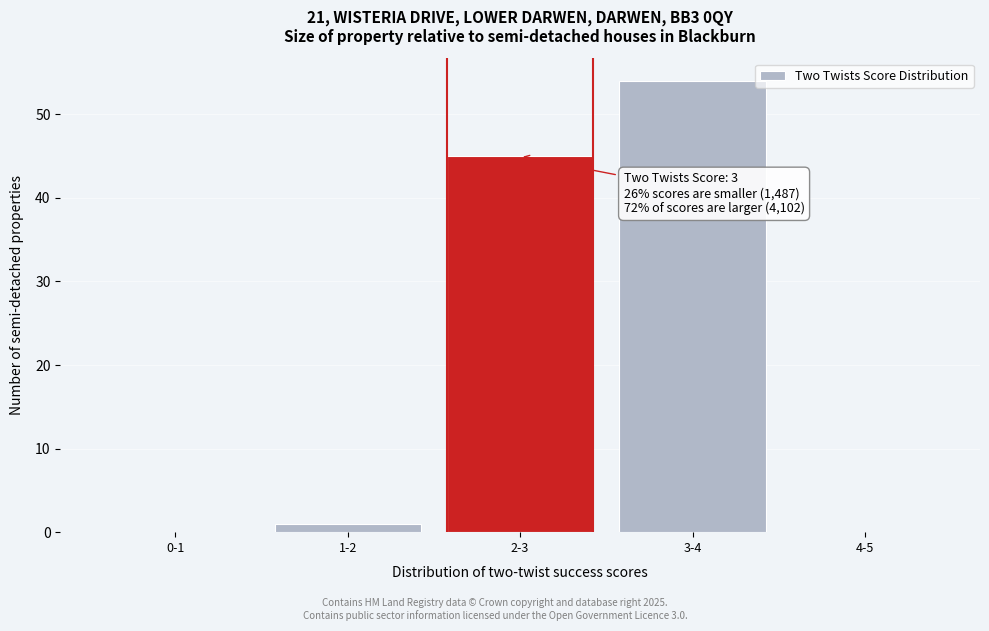

Reading left to right, extract all data points from this chart.

0-1=0	1-2=1	2-3=45	3-4=54	4-5=0